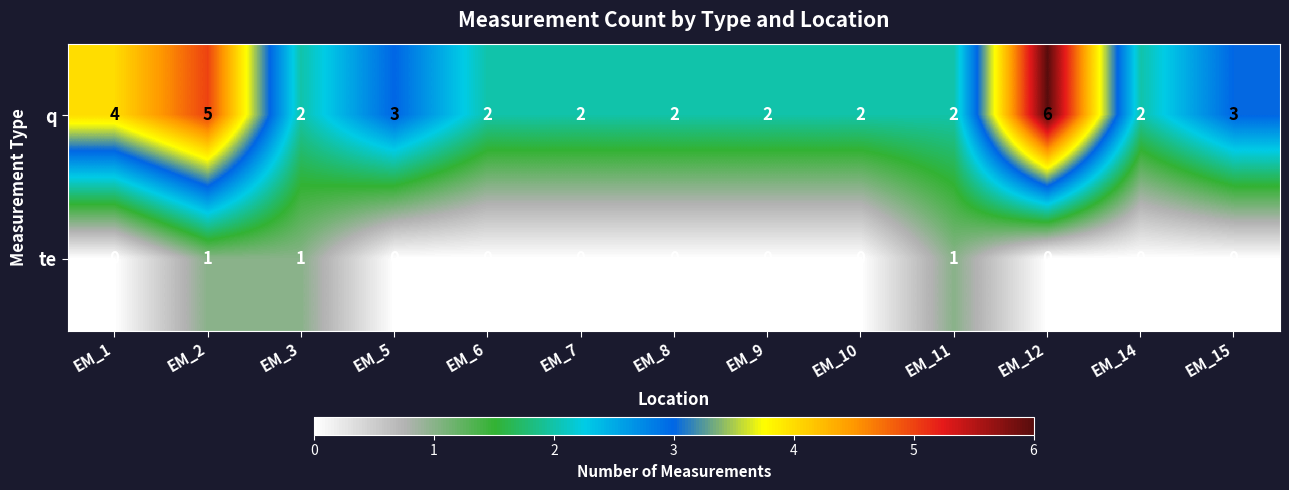

How many data points in q are above 2?

5